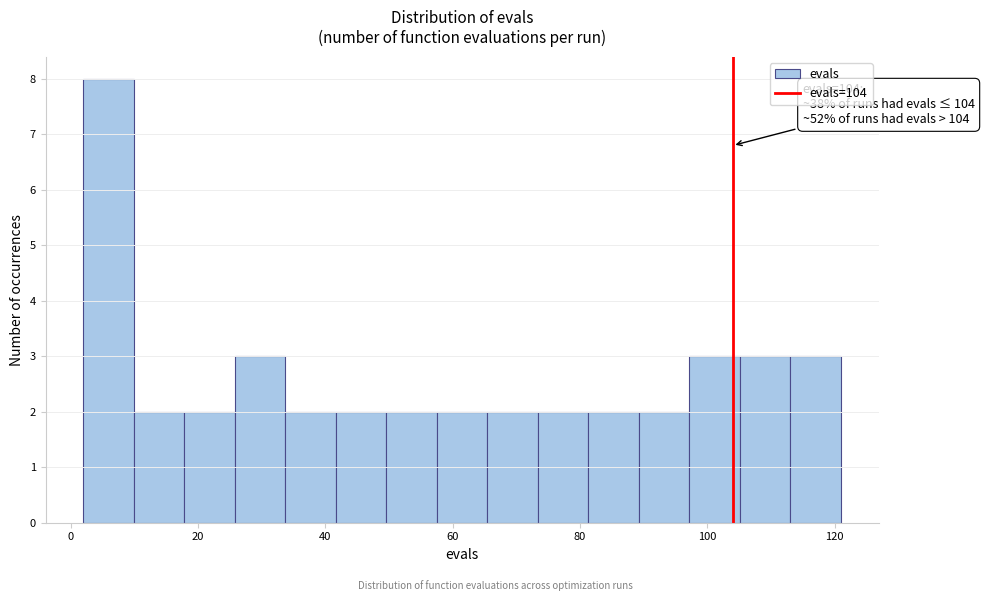

Read against the x-axis, roughly where is the centre of the tallest bar?

6